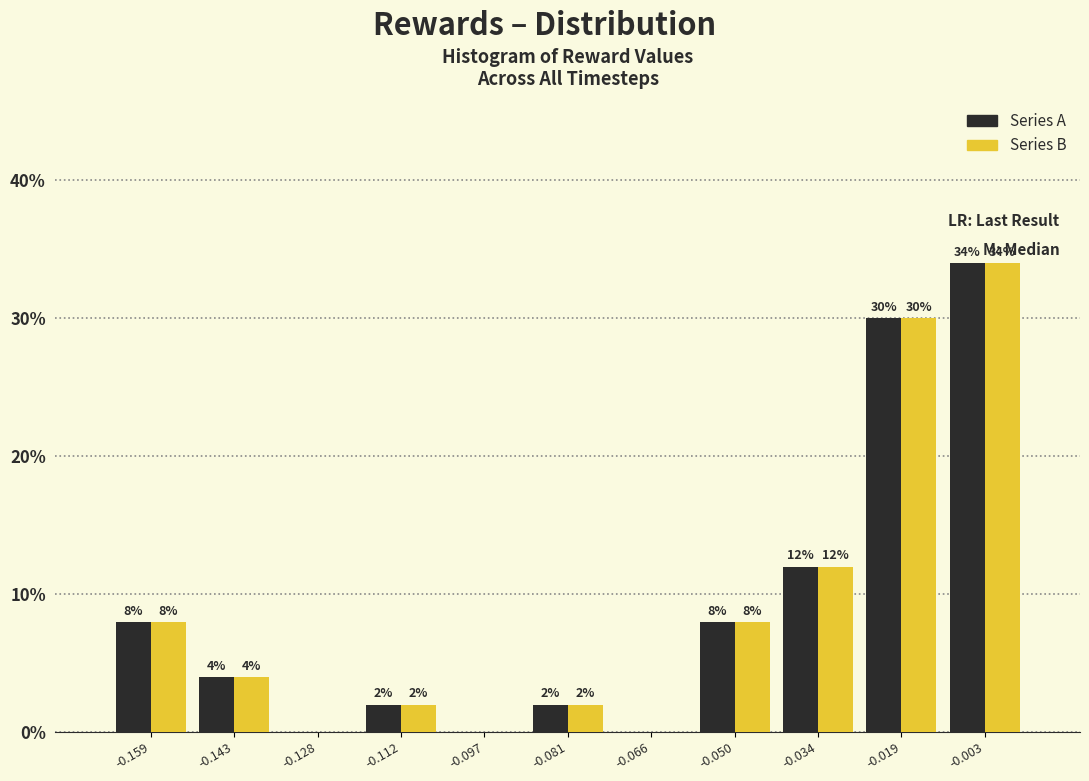

In the Series B series, which range on the x-axis has the tallest bar?

-0.012 to 0.004